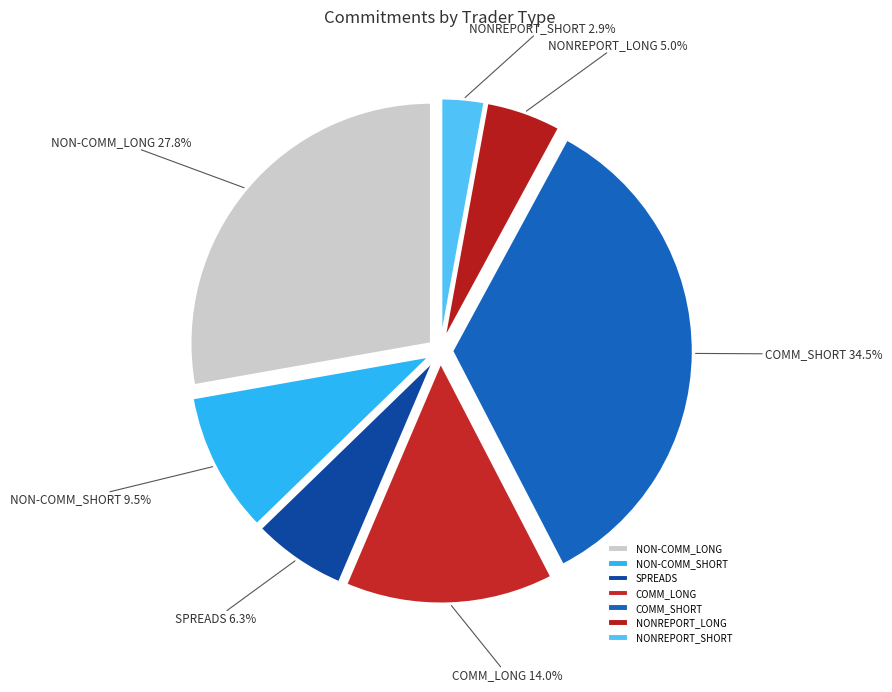

Which category has the biggest portion of the pie?

COMM_SHORT